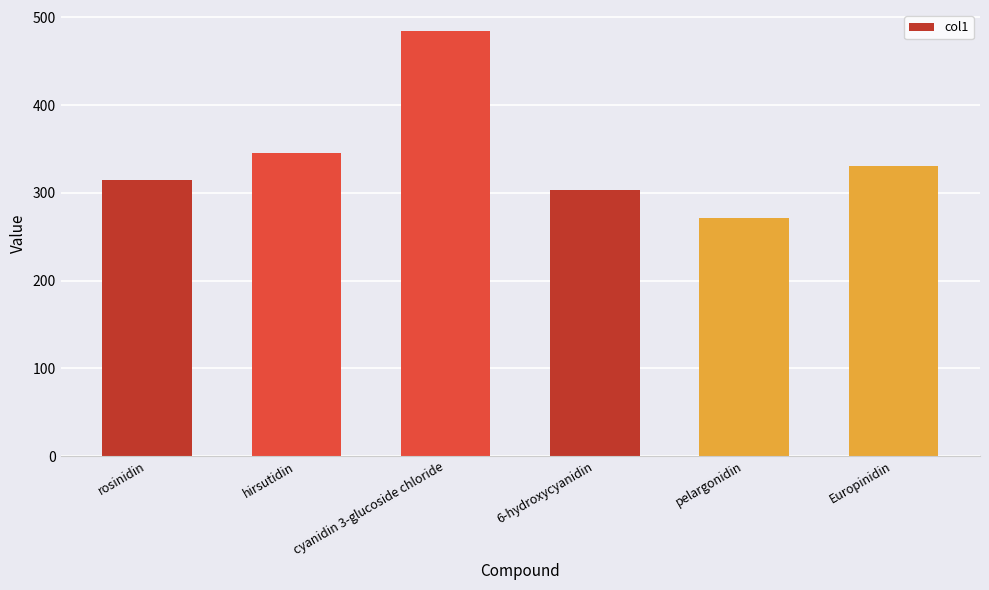

What is the smallest value displayed?

271.1